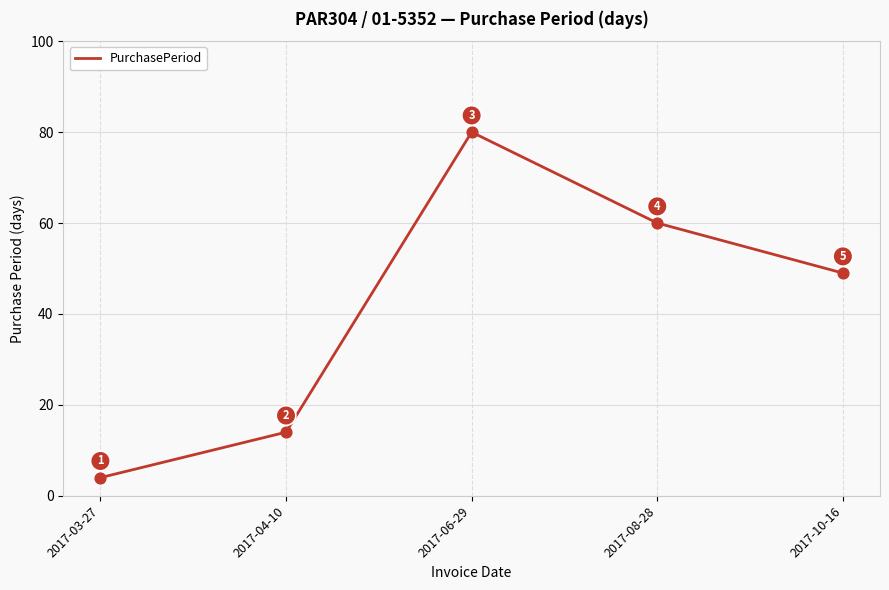

Which has a higher value, 2017-04-10 or 2017-06-29?

2017-06-29